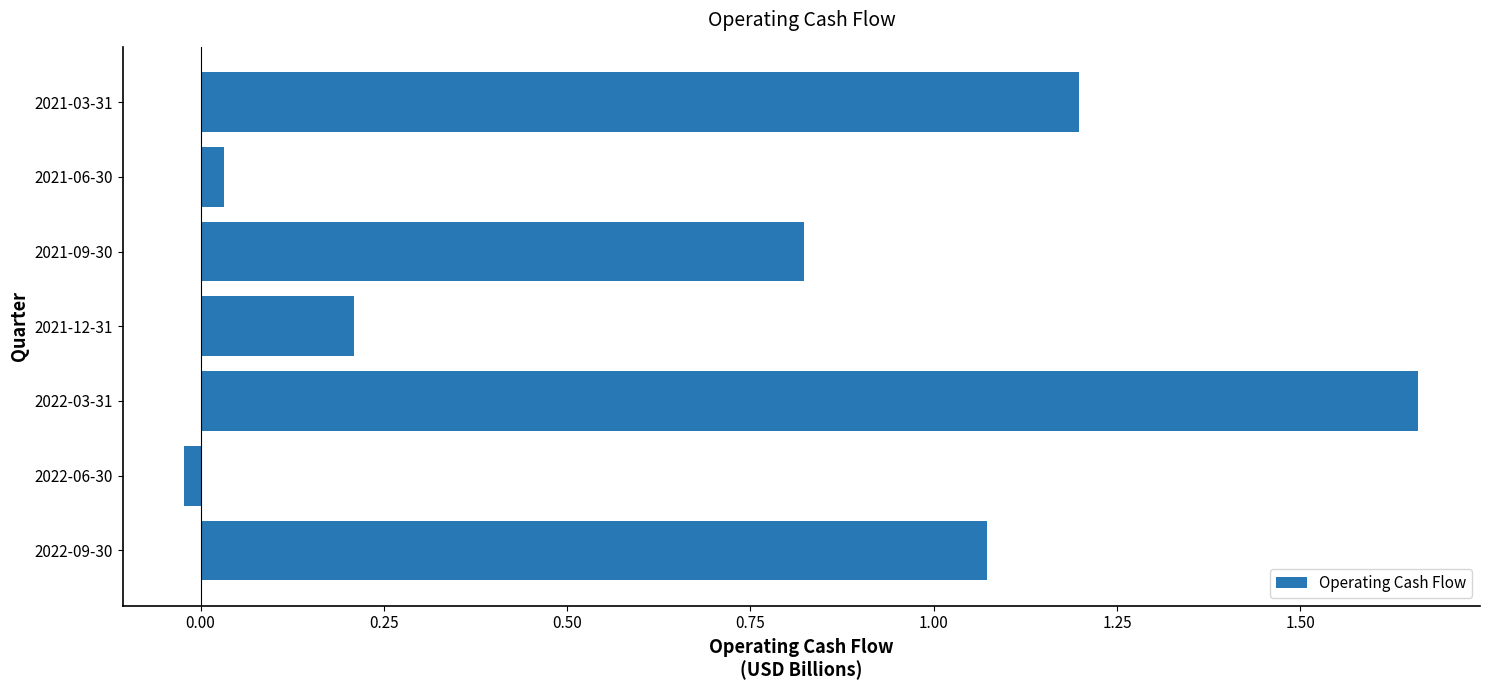

How many values are below zero?

1